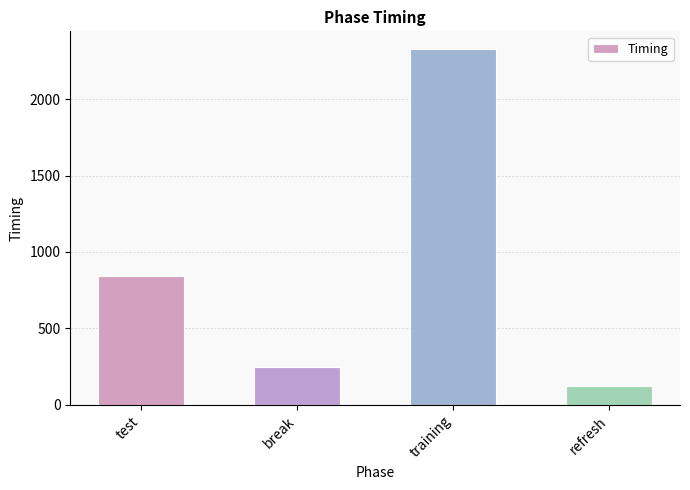

Reading left to right, transcribe all the data shown in this chart.

test=840.3	break=249.0	training=2326.9	refresh=121.0